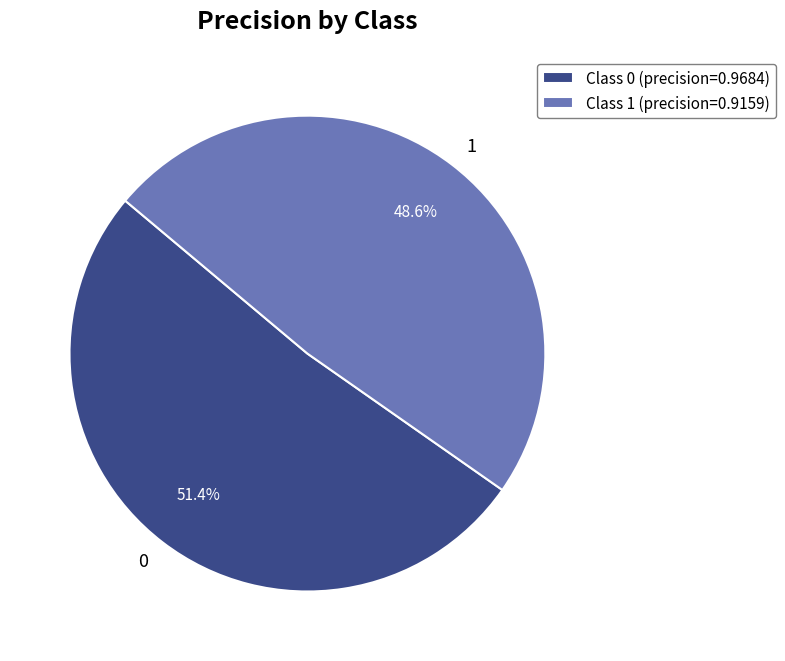

Is 0 the majority of the pie?

Yes